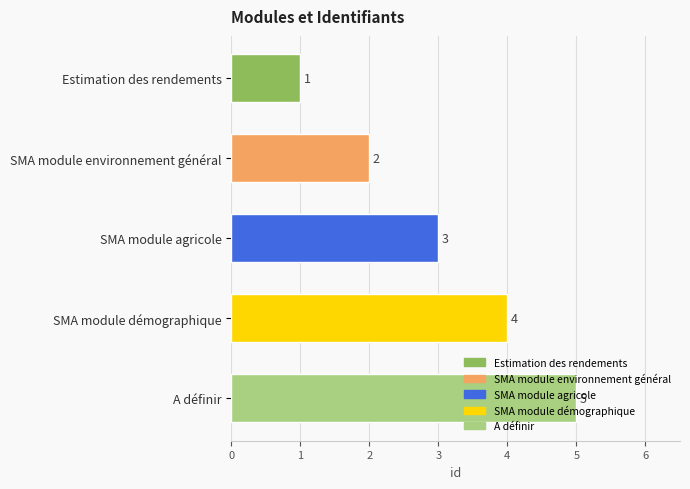

What value does the data have at SMA module démographique?

4